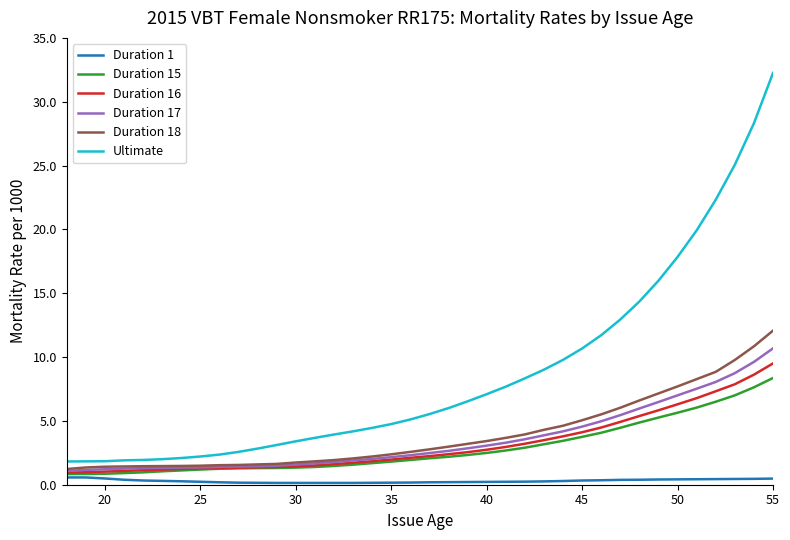

What are all the series names shown in the legend?

Duration 1, Duration 15, Duration 16, Duration 17, Duration 18, Ultimate